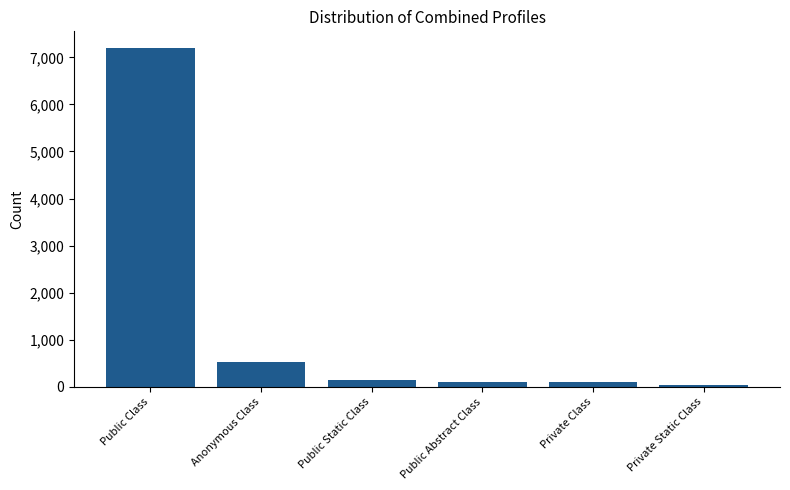

What is the difference between the maximum and second lowest values?

7095